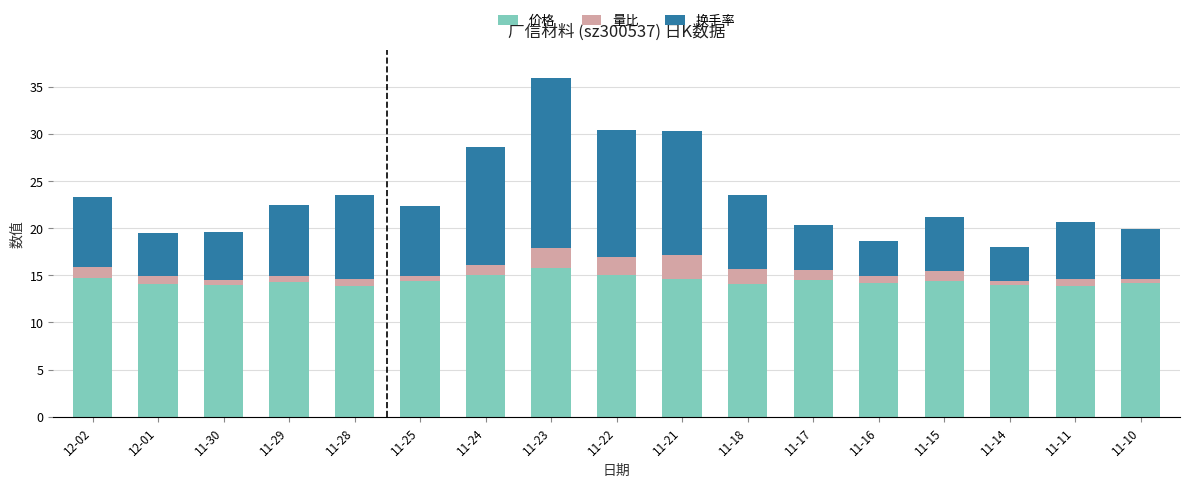

At which category is the sum across all series the highest?

11-23